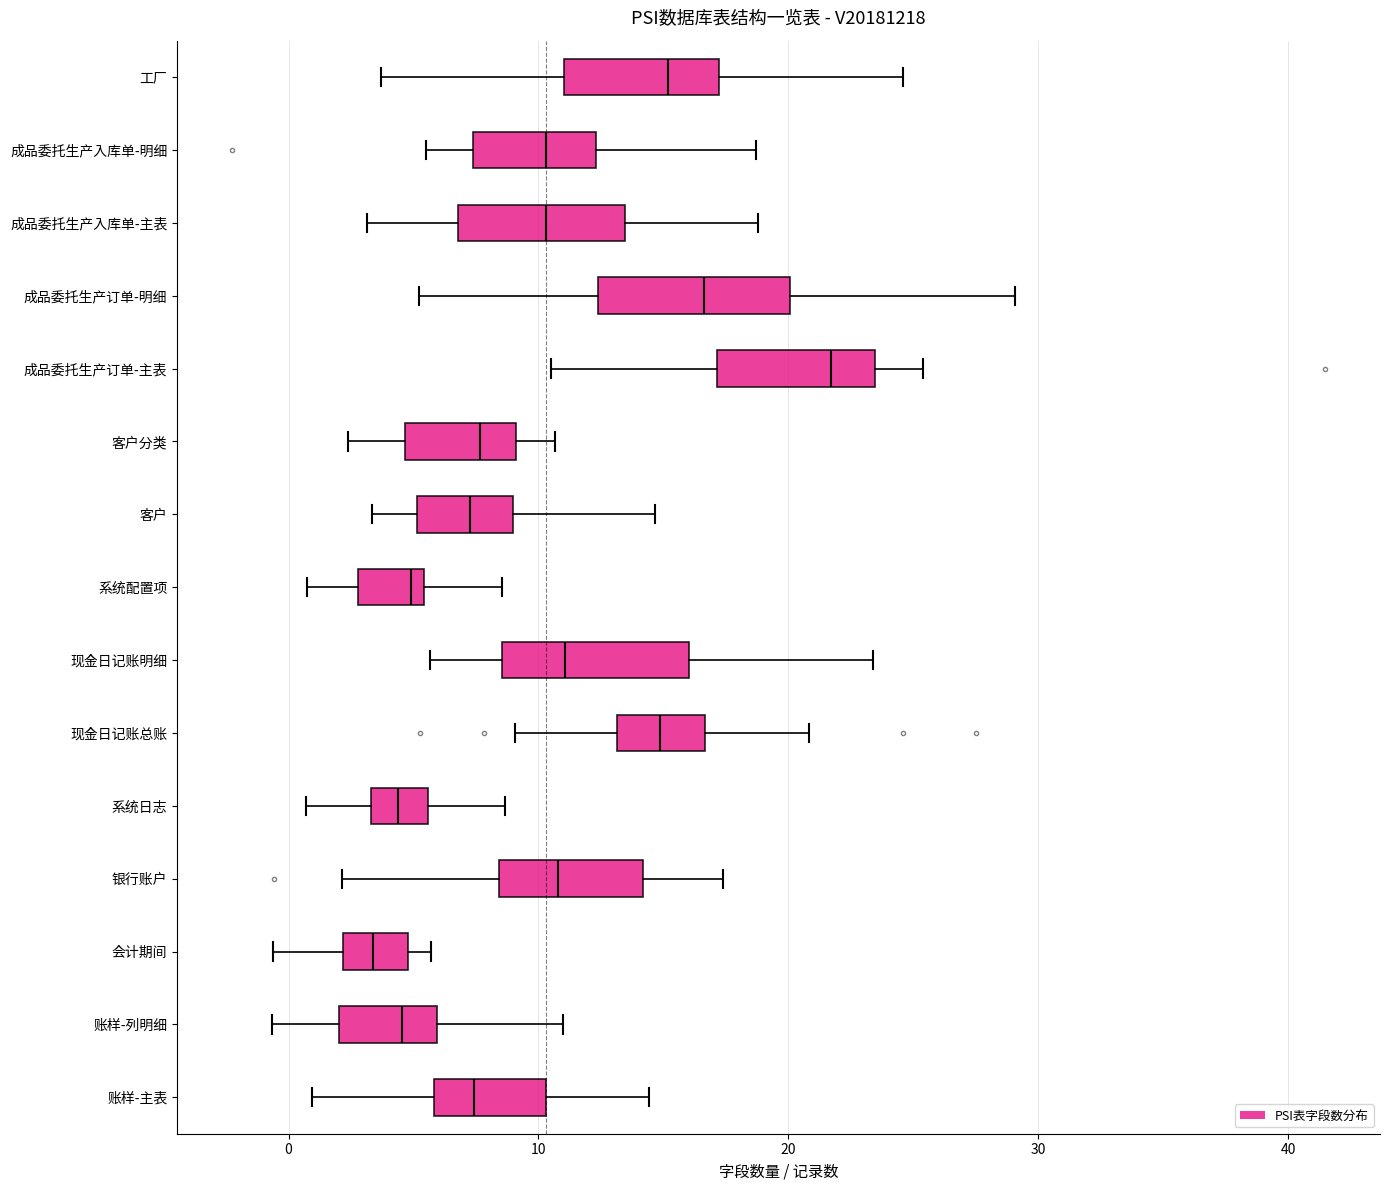

Where does the right whisker of the box for 系统配置项 end on the x-axis? The values are not printed on the chart, so give them approximately, as read against the axis.

9